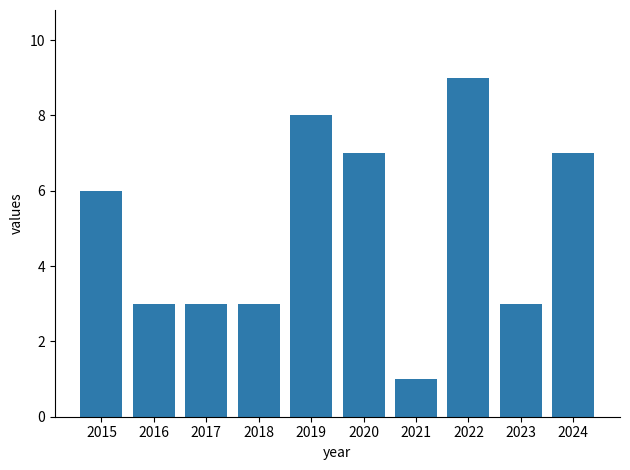

How many data points are less than 6?

5